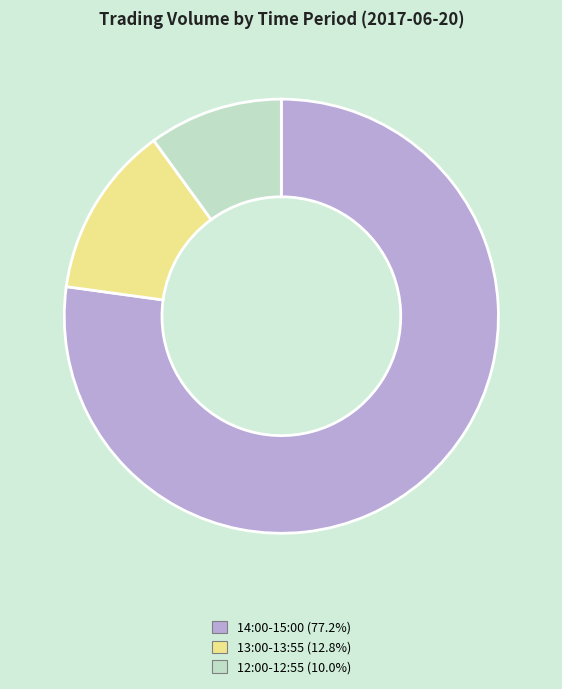

Is there any slice that represents more than half of the pie?

Yes